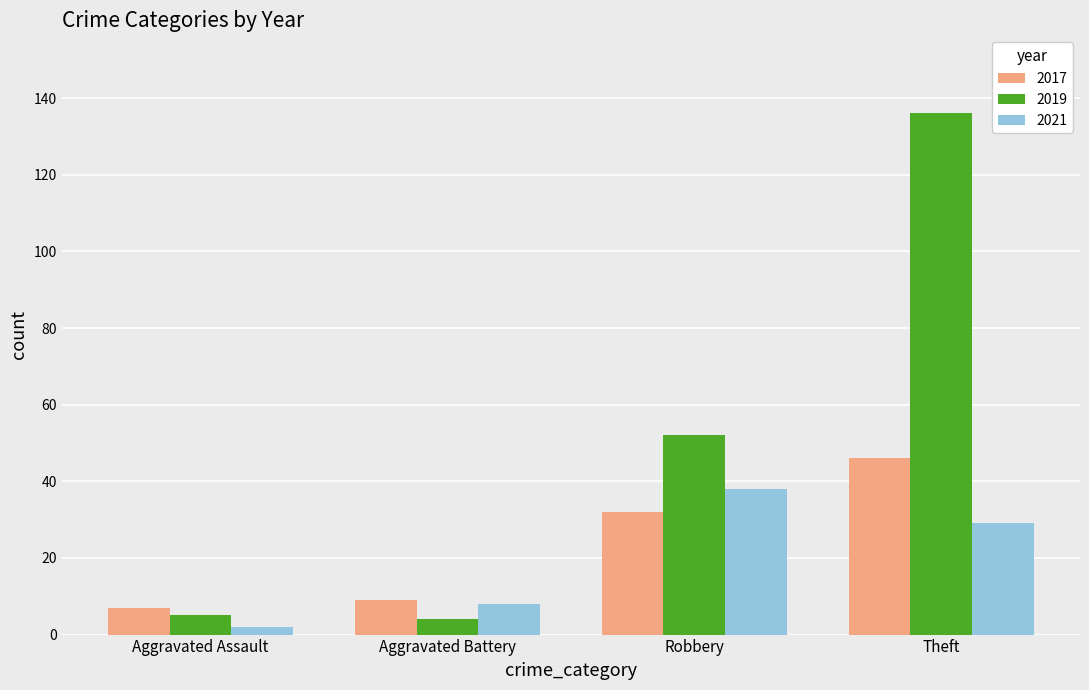

What is the spread (max minus min) of values at Aggravated Assault?

5